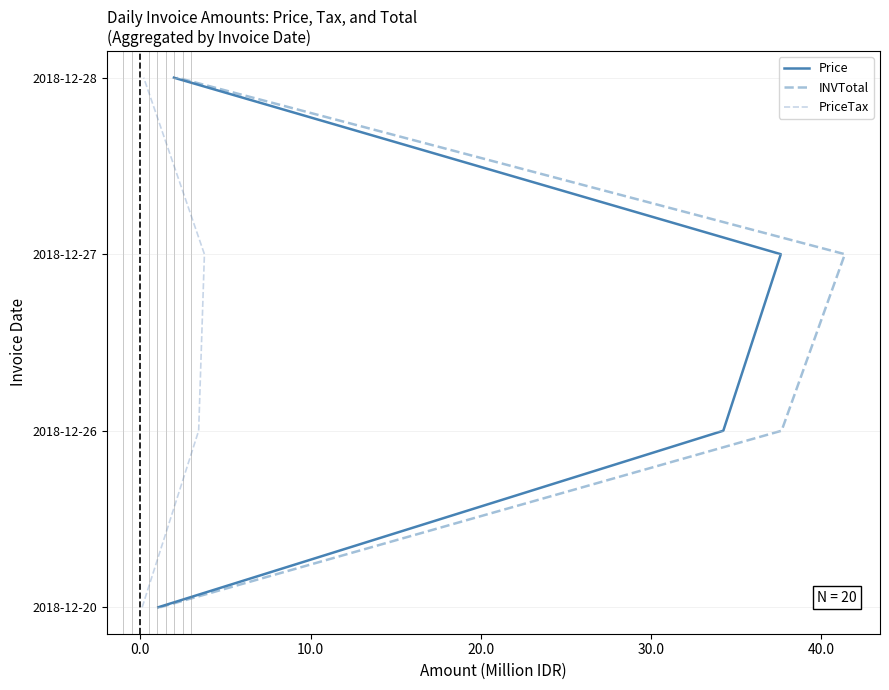

How many categories are shown in the chart?

4